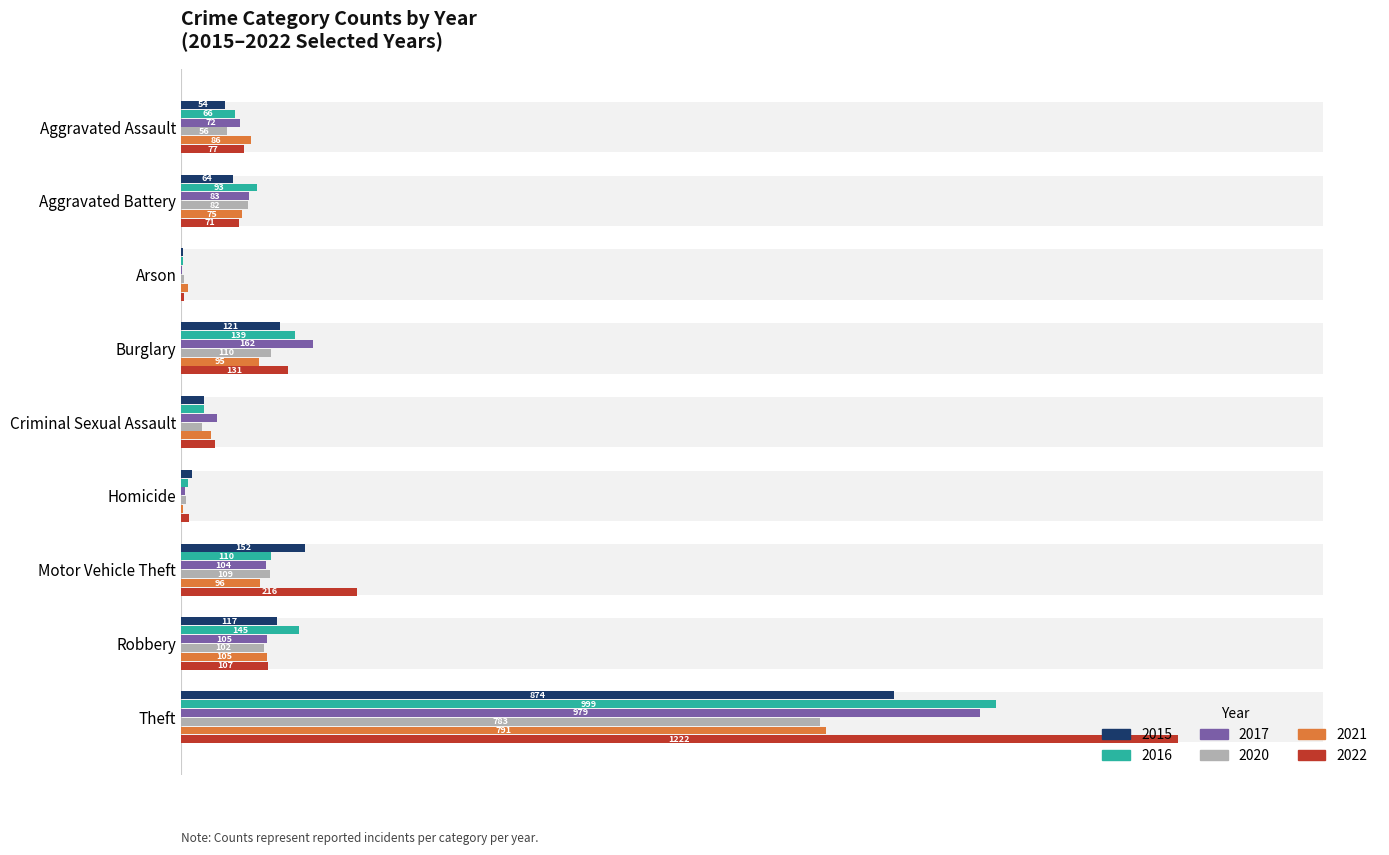

What is the average value of the 2017 series?

173